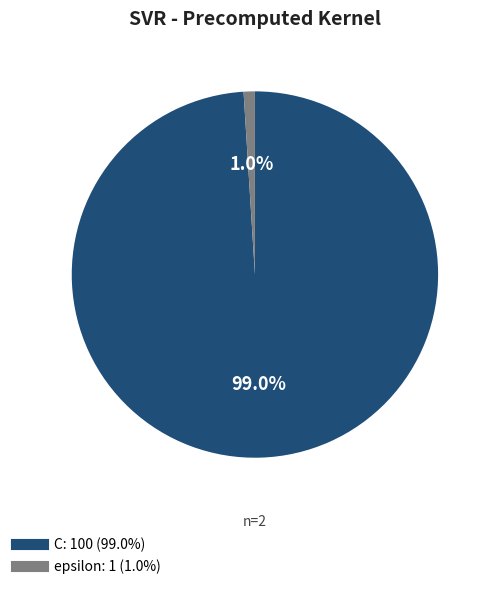

How many slices are in this pie chart?

2